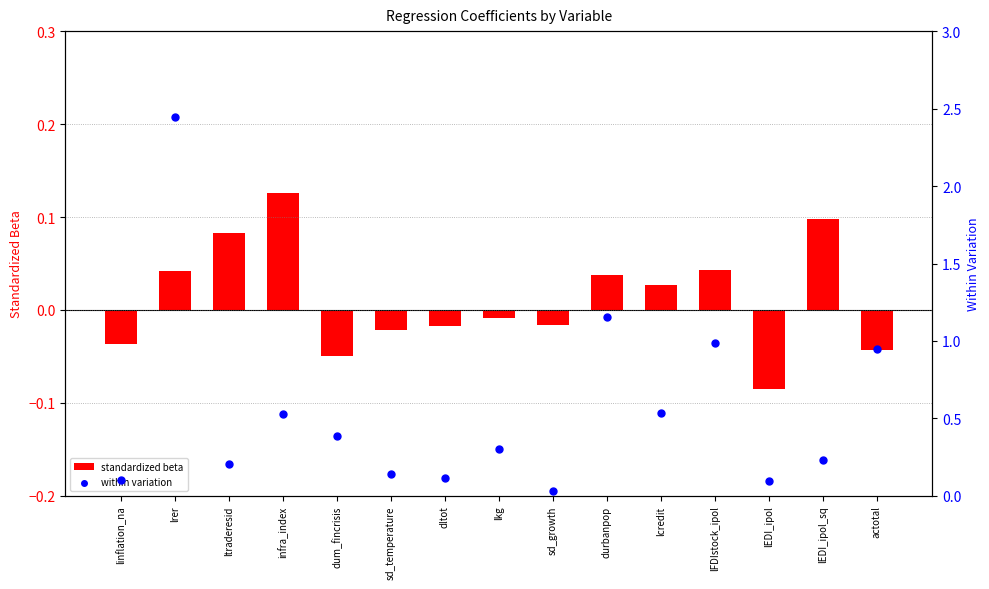

At which category is the sum across all series the highest?

lrer